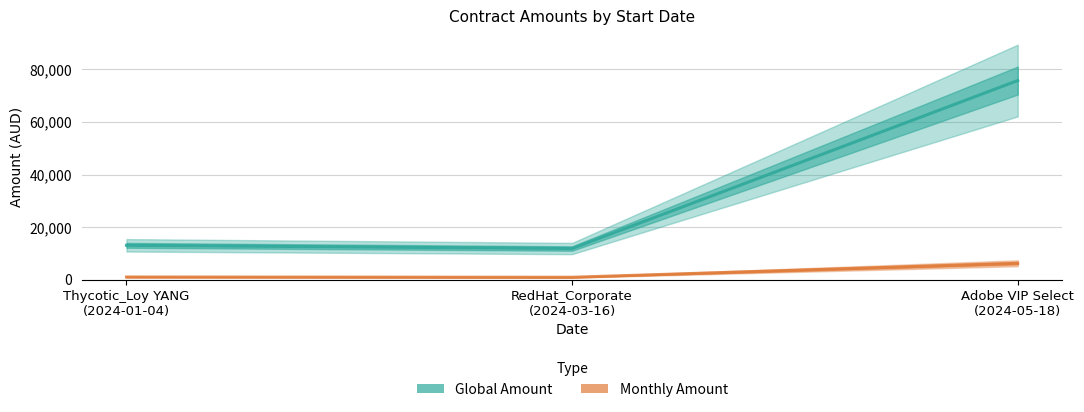

At which category does the chart reach its peak across all series?

Adobe VIP Select
(2024-05-18)